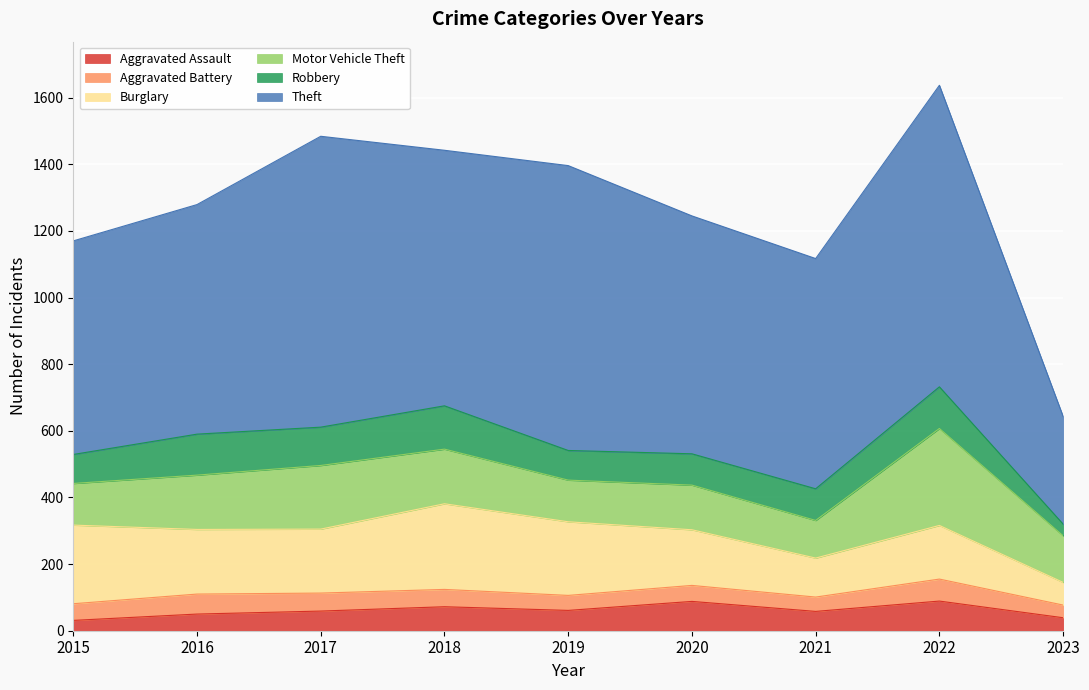

What is the spread (max minus min) of values at 2023?

288